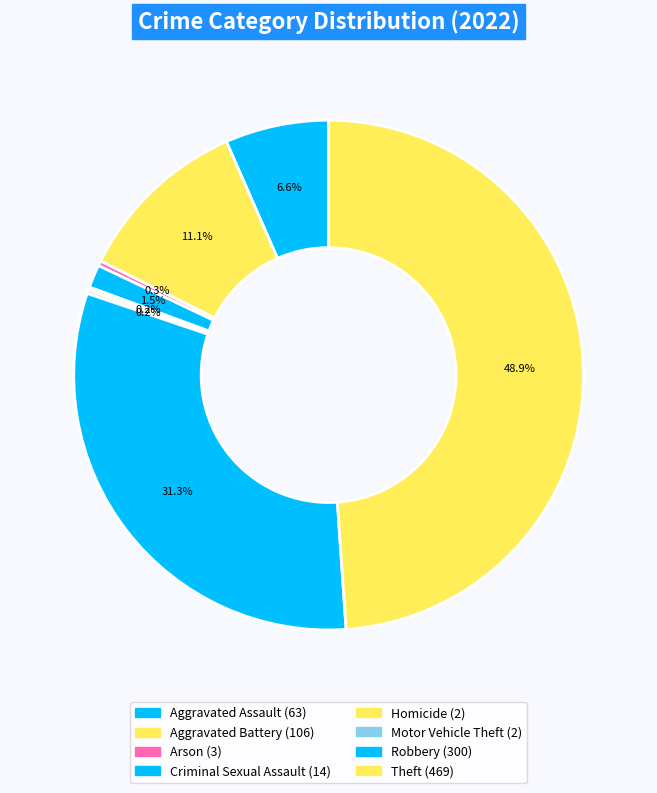

To the nearest percent, what percentage of the pie is Theft?

49%